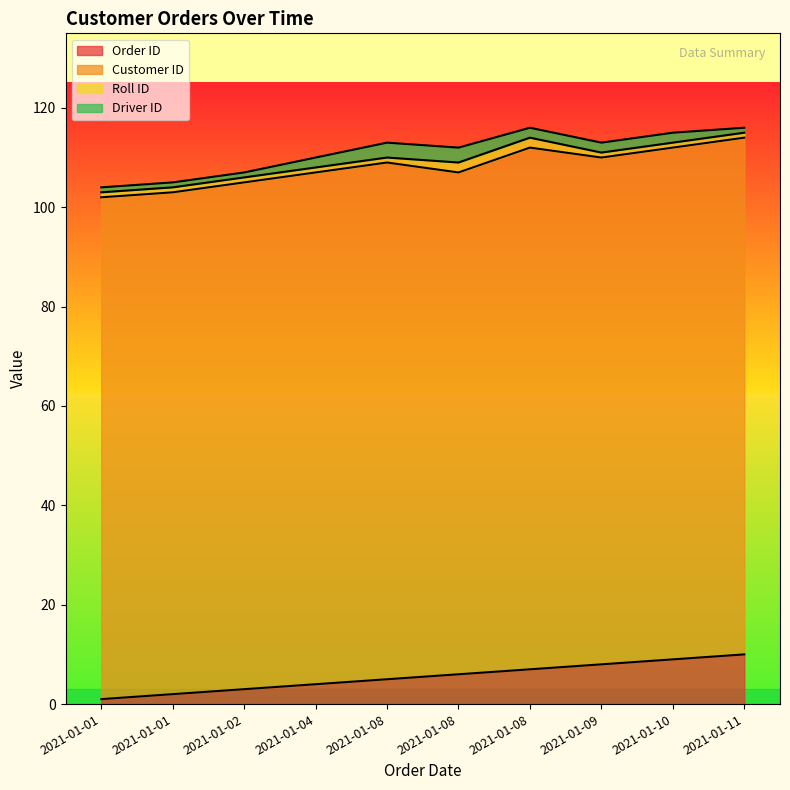

True or false: Order ID and Driver ID intersect in this chart.

False